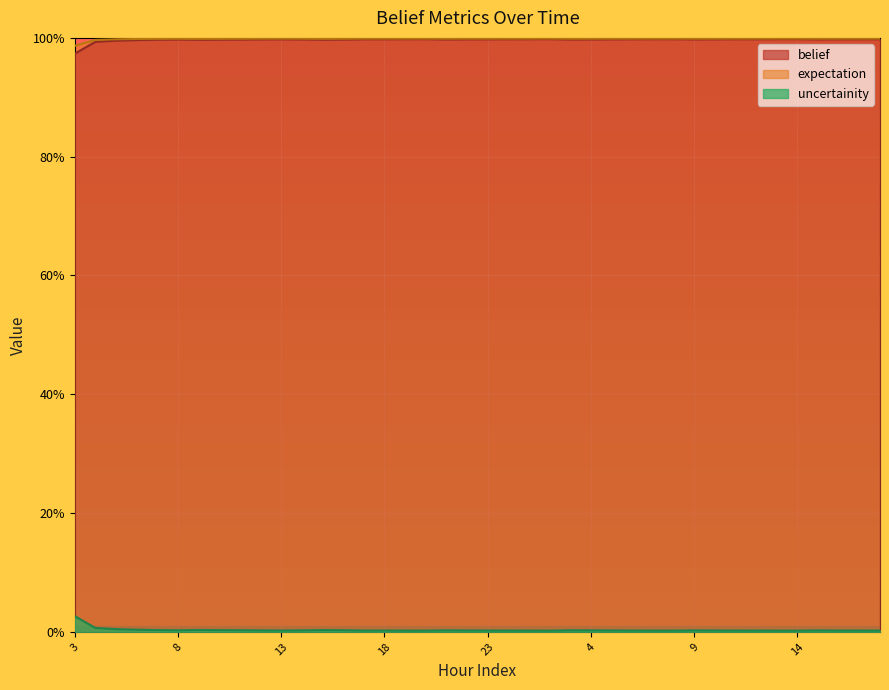

True or false: uncertainity has a value of 0.0 at 10.

False